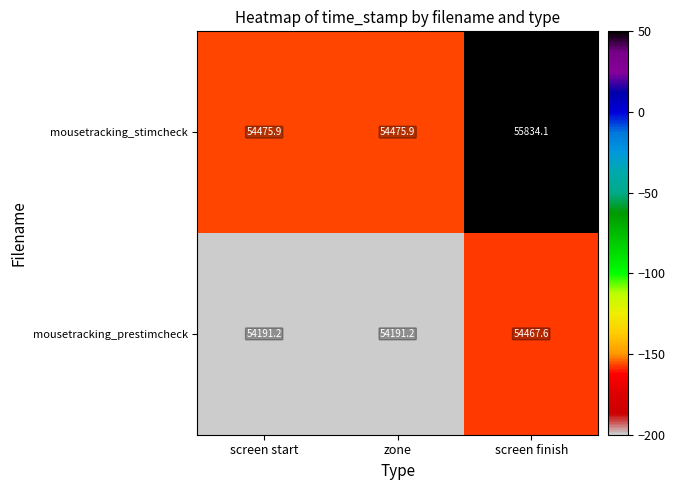

Reading right to left, list all the values displayed in this chart.

mousetracking_stimcheck: screen finish=55834.1	zone=54475.9	screen start=54475.9
mousetracking_prestimcheck: screen finish=54467.6	zone=54191.2	screen start=54191.2